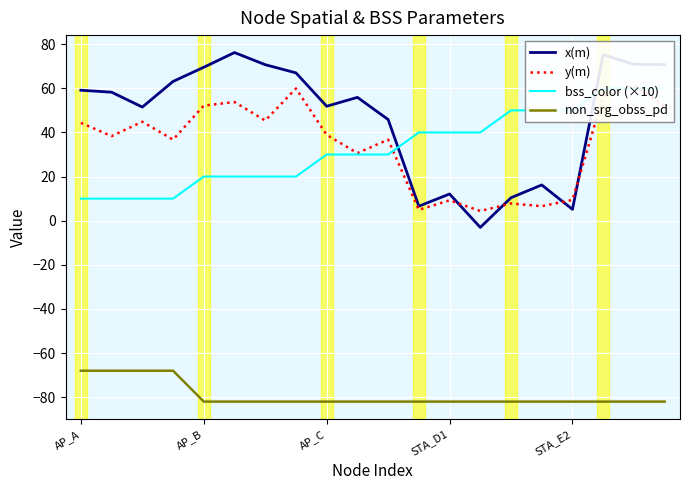

How many data points in bss_color (×10) are above 30?

9